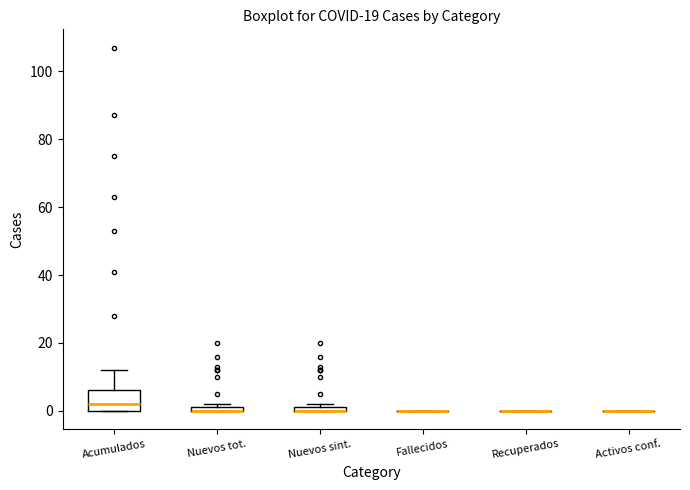

Comparing the boxes themselves (not the whiskers), which one is the tallest?

Acumulados